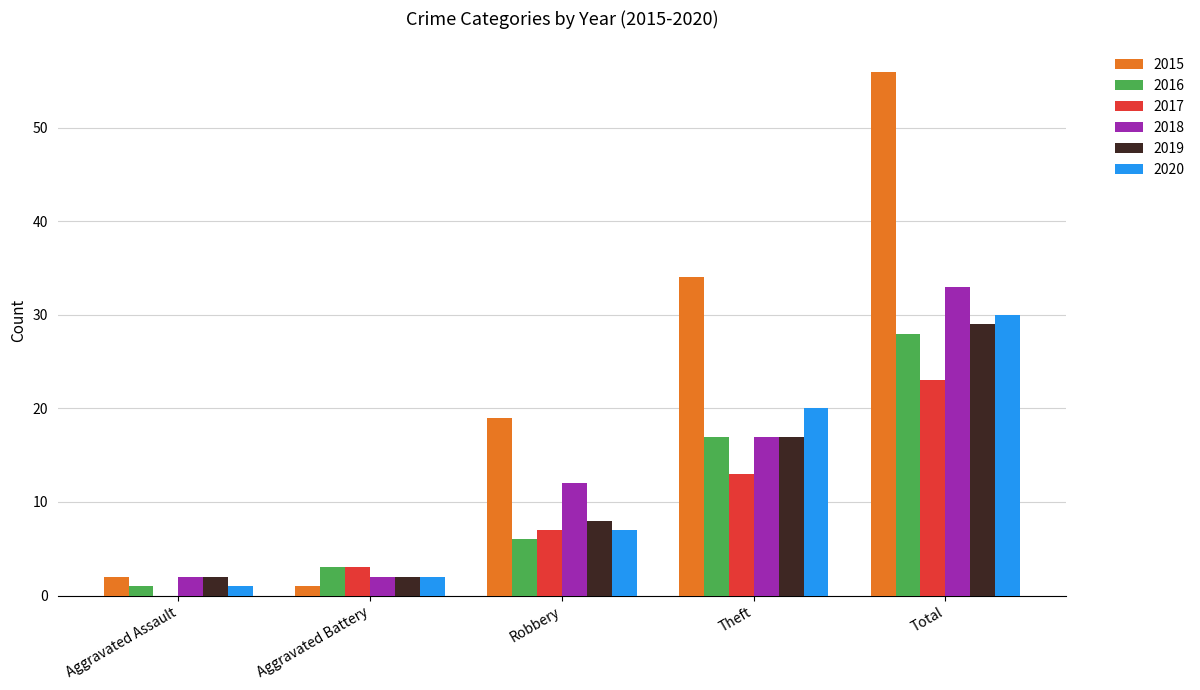

Is the value of 2015 at Total greater than the value of 2020 at Total?

Yes